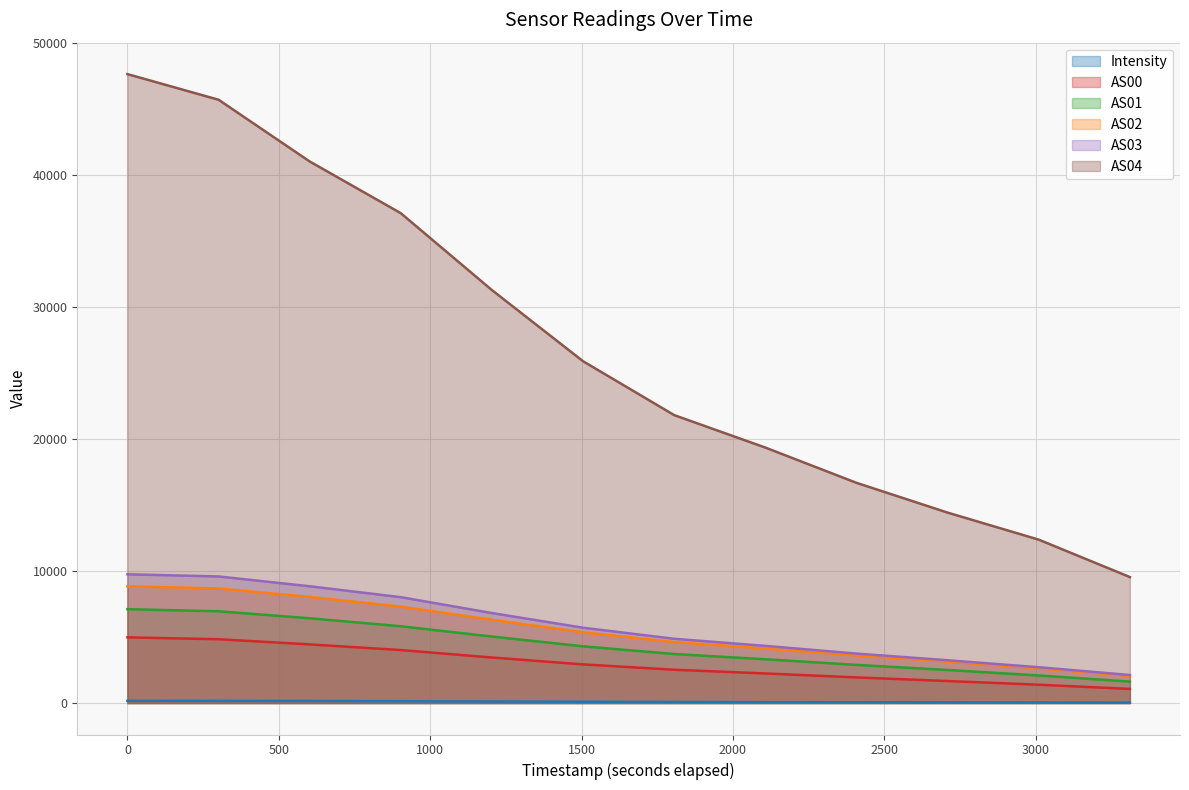

Rank the series at 1693018412 from lowest to highest value.

Intensity, AS00, AS01, AS02, AS03, AS04